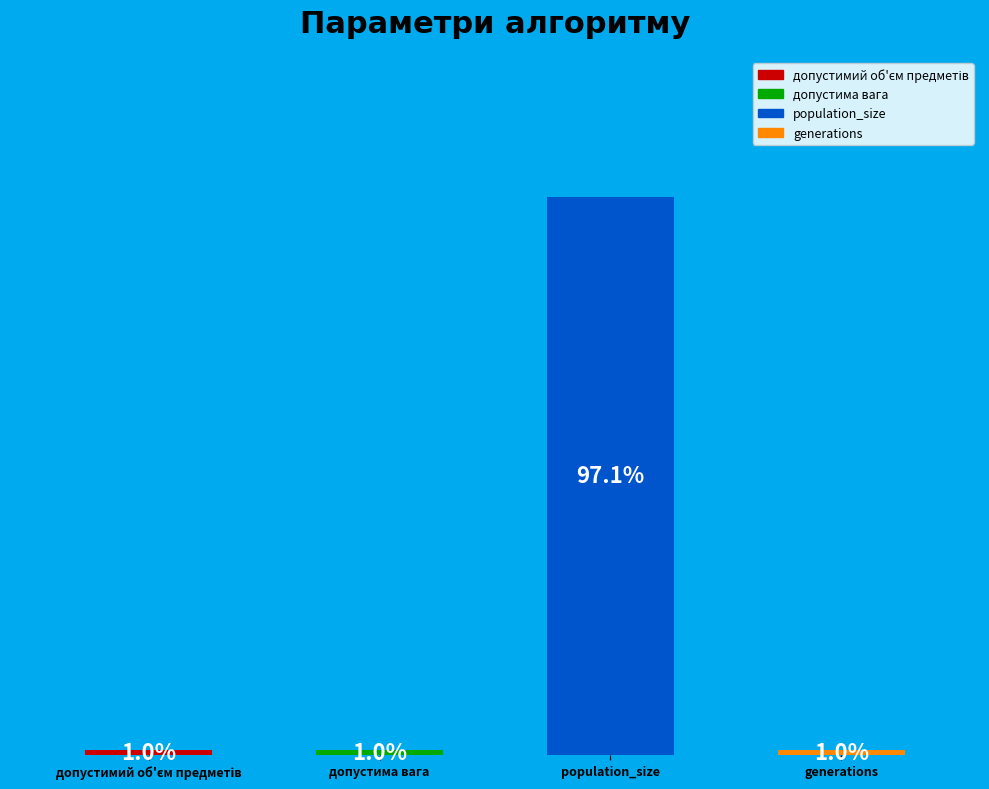

What portion of the pie excludes population_size?

2.9%